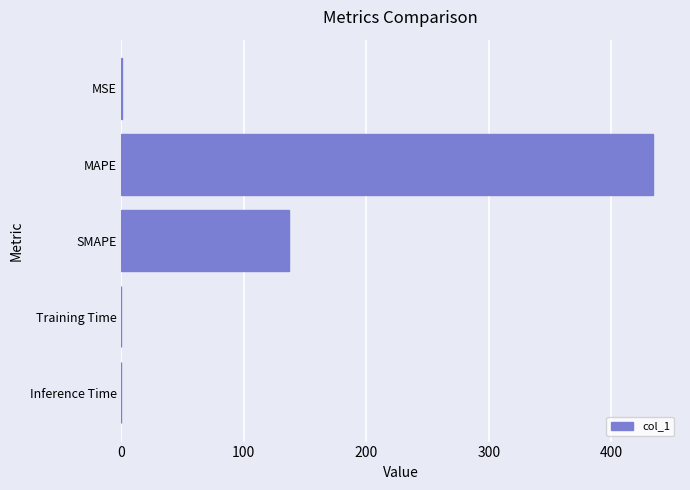

True or false: the data shows 0.0 at Inference Time.

True